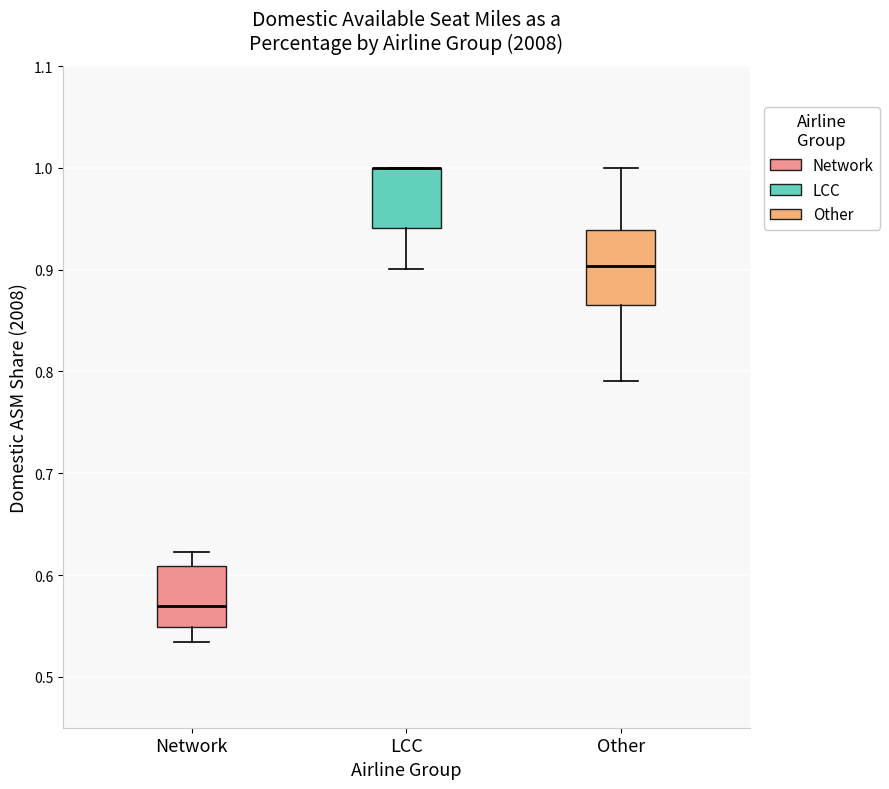

Where does the upper whisker of the box for Other end on the y-axis? The values are not printed on the chart, so give them approximately, as read against the axis.

1.00